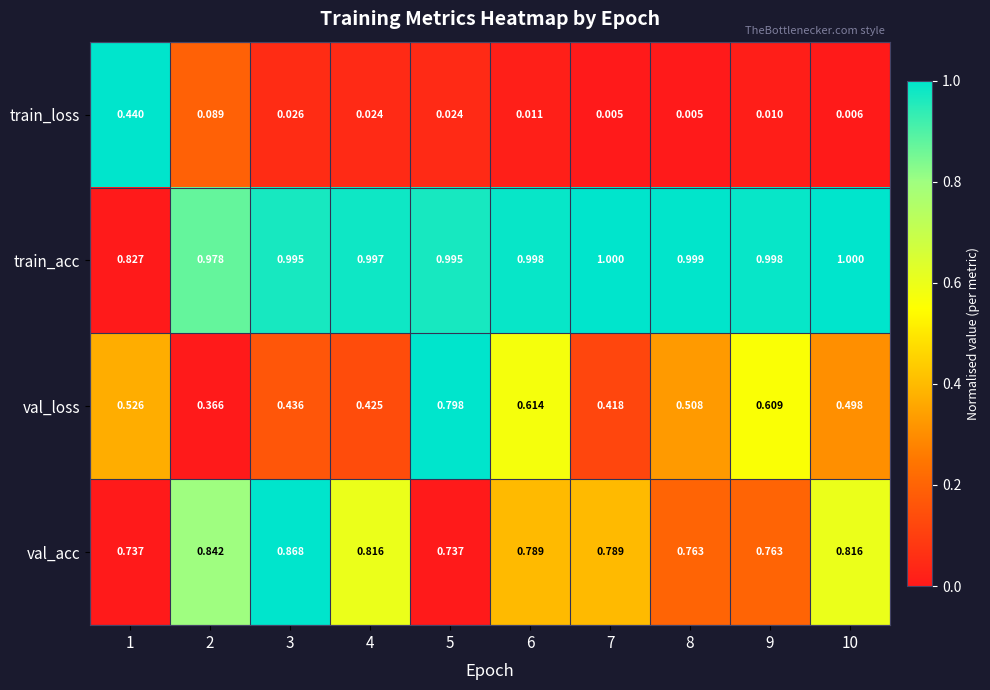

Which series has the largest range (max minus min)?

train_loss